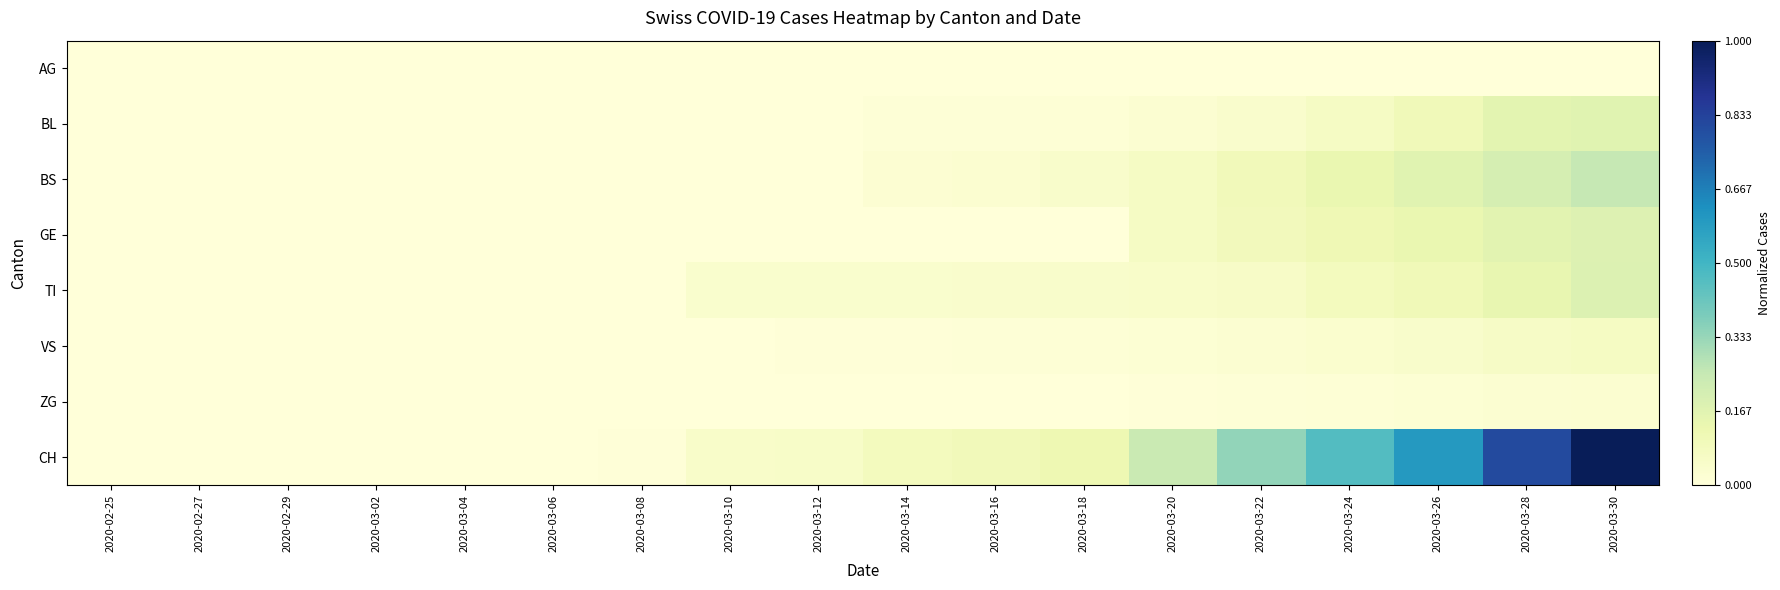

Count the number of data series in this chart.

8